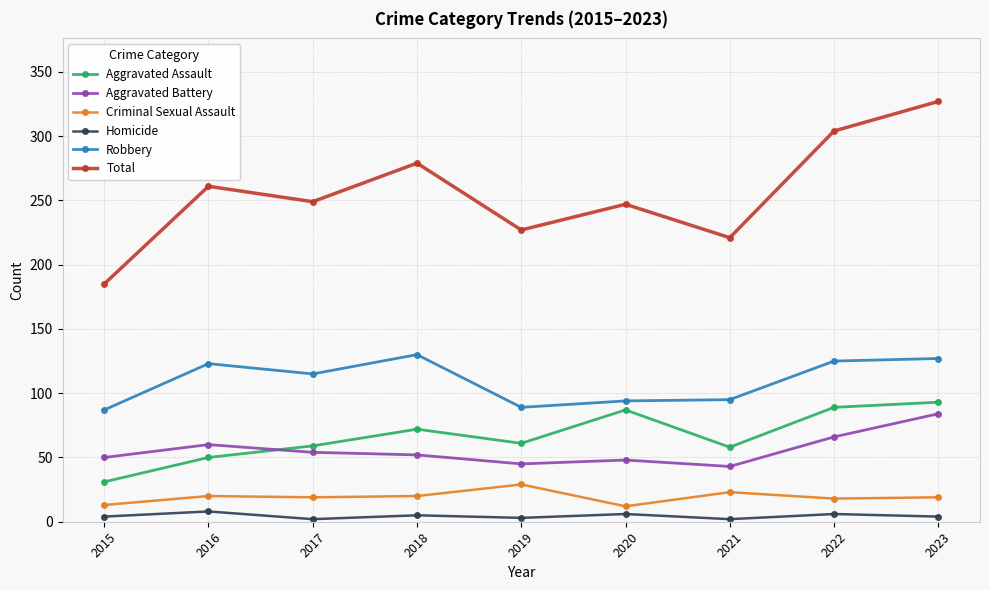

How many interior local peaks does the Total series have?

3